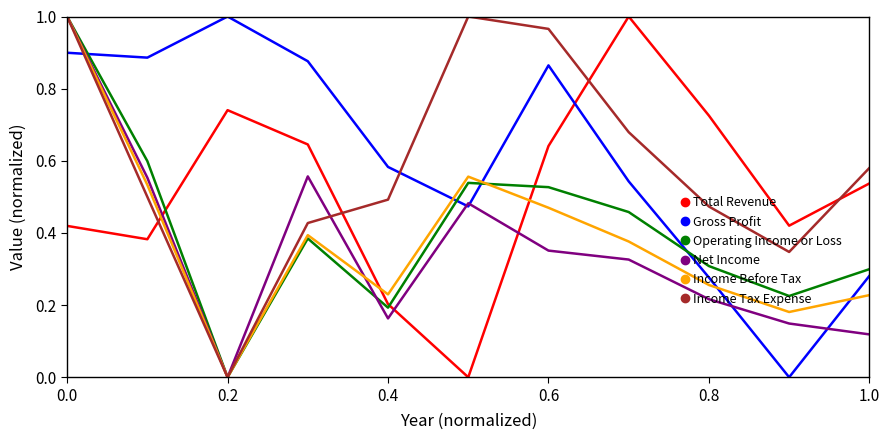

How many times do Total Revenue and Income Before Tax cross each other?

3